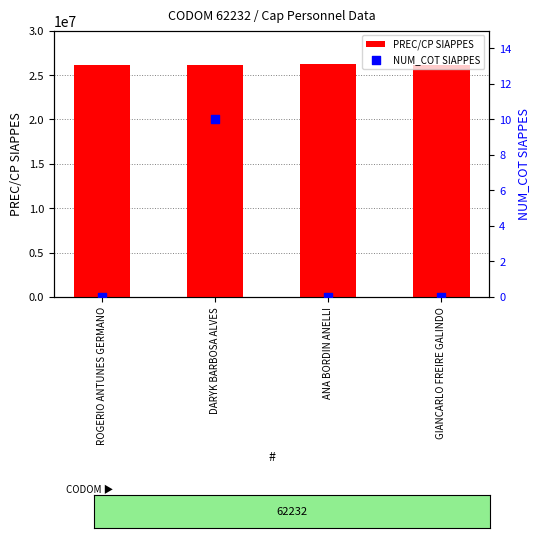

Which series has the largest total across all categories?

PREC/CP SIAPPES